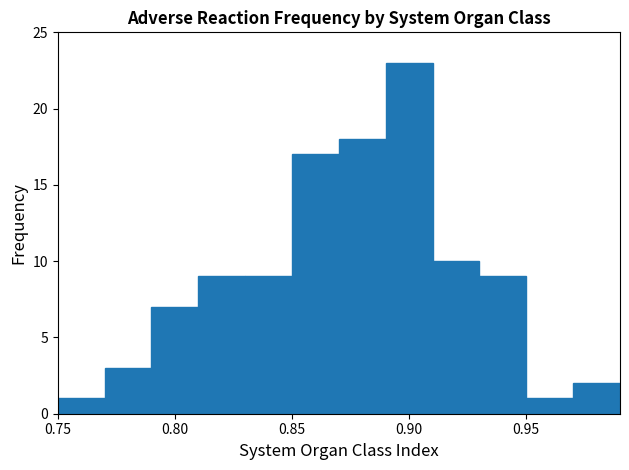

What is the height of the bar covering 0.97 to 0.99 on the x-axis? The values are not printed on the chart, so give them approximately, as read against the axis.

2